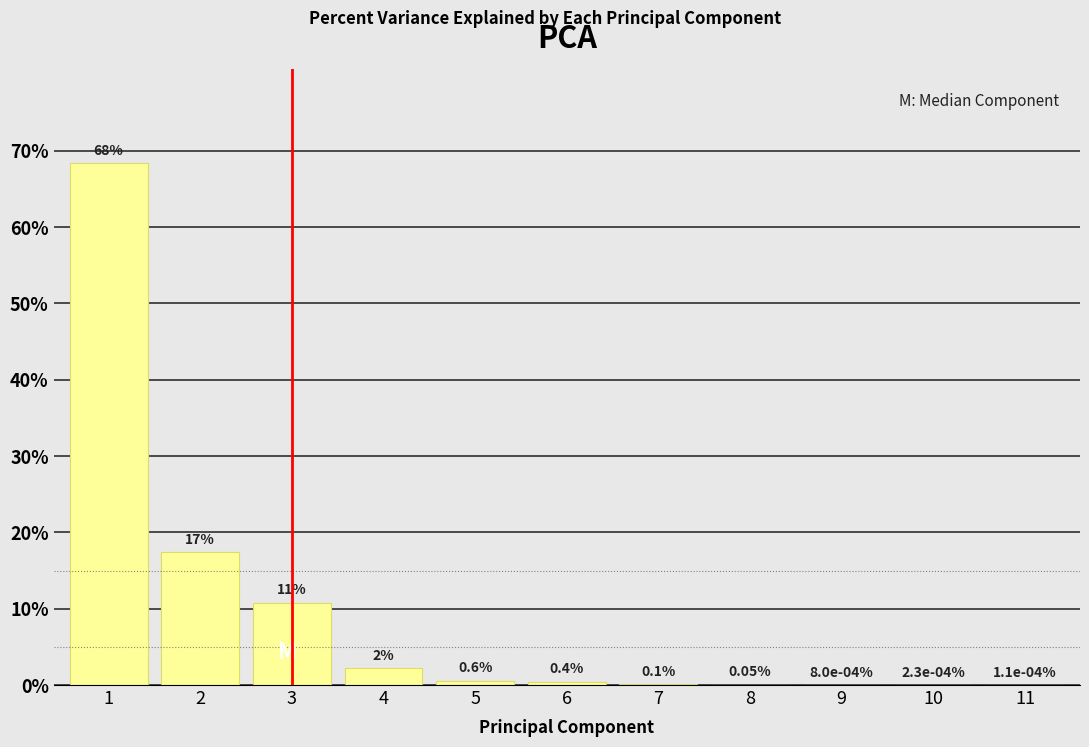

What is the sum of the values at 4 and 3?

13.0